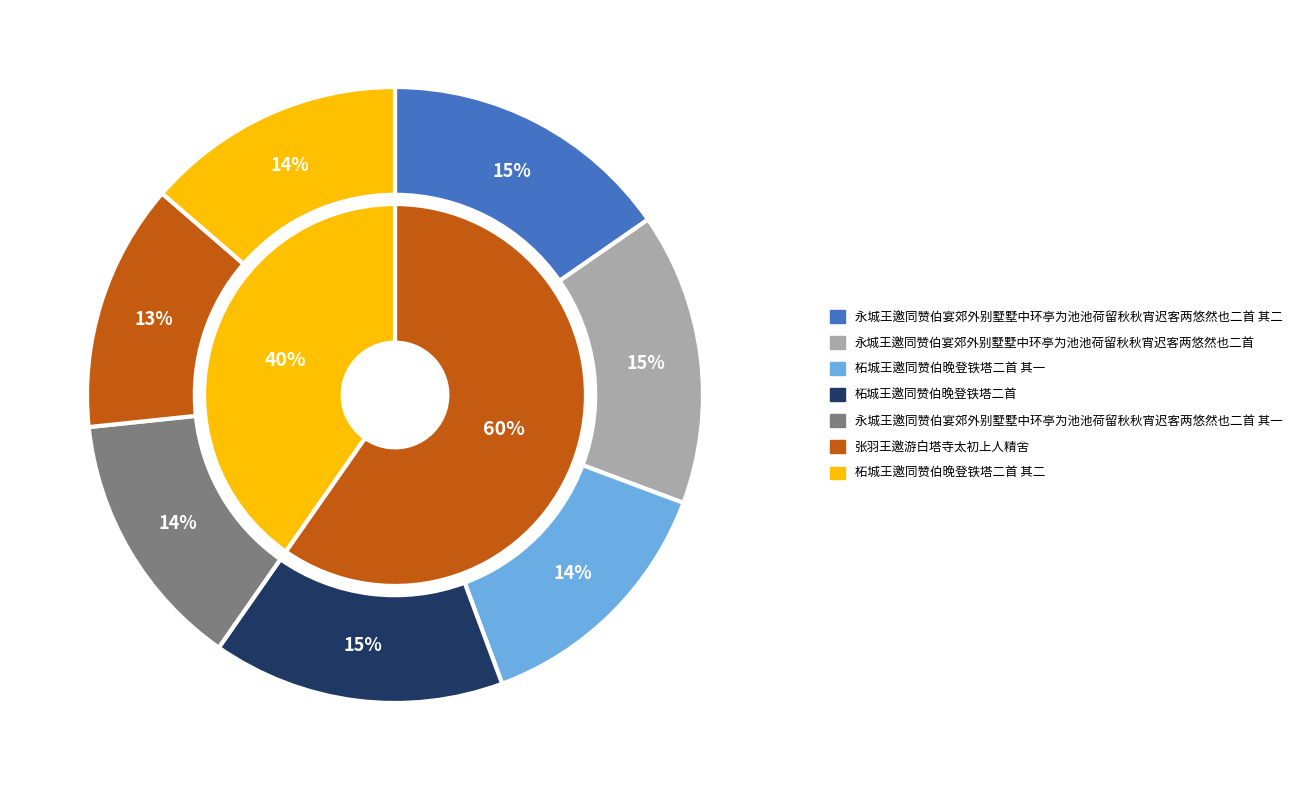

Count the number of slices in the pie.

7